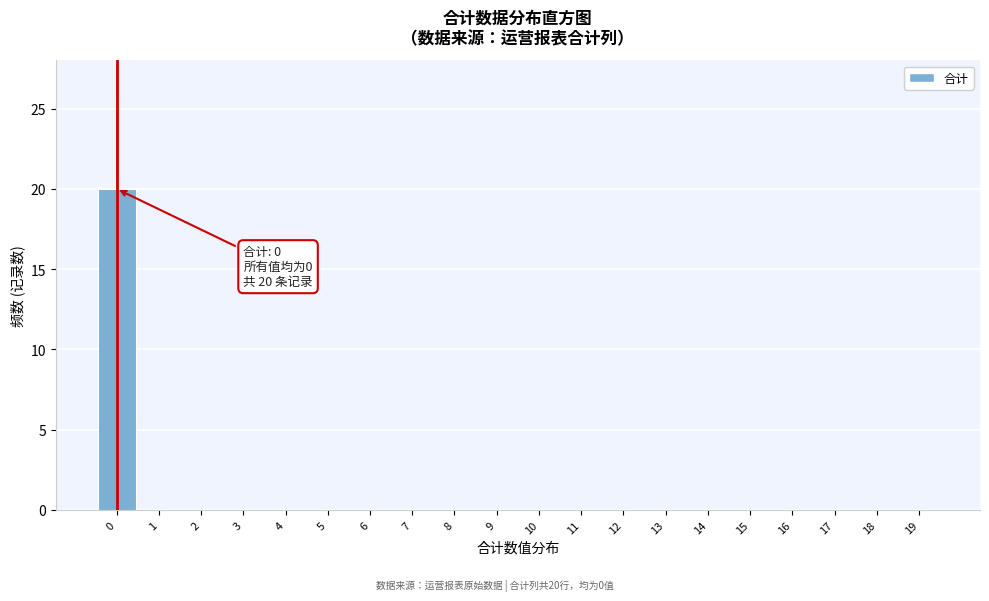

Reading left to right, extract all data points from this chart.

0=20	1=0	2=0	3=0	4=0	5=0	6=0	7=0	8=0	9=0	10=0	11=0	12=0	13=0	14=0	15=0	16=0	17=0	18=0	19=0